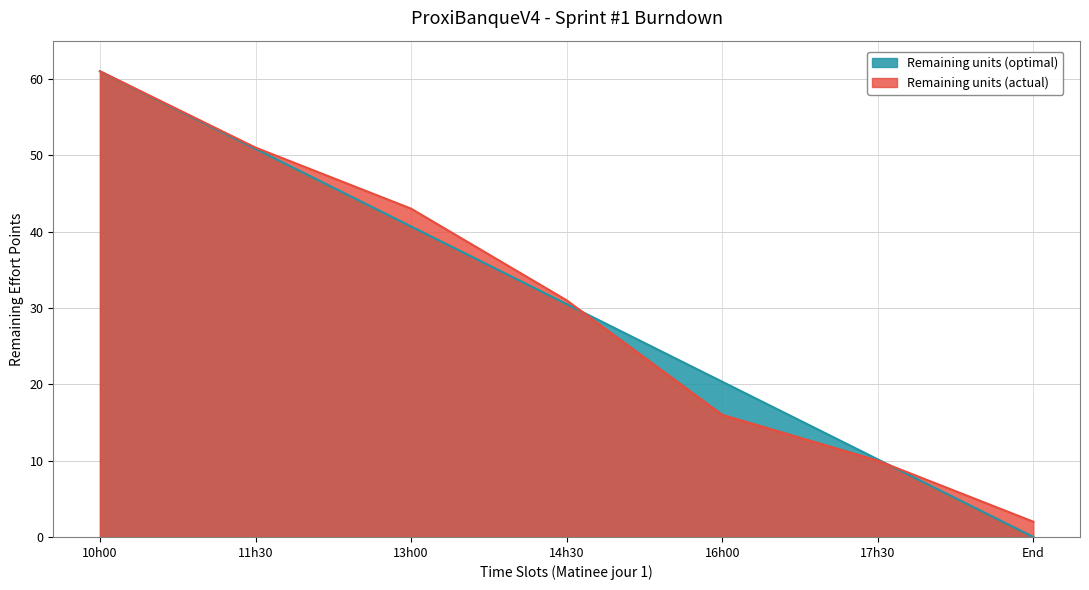

List the labels in order of Remaining units (optimal) value, smallest first.

End, 17h30, 16h00, 14h30, 13h00, 11h30, 10h00